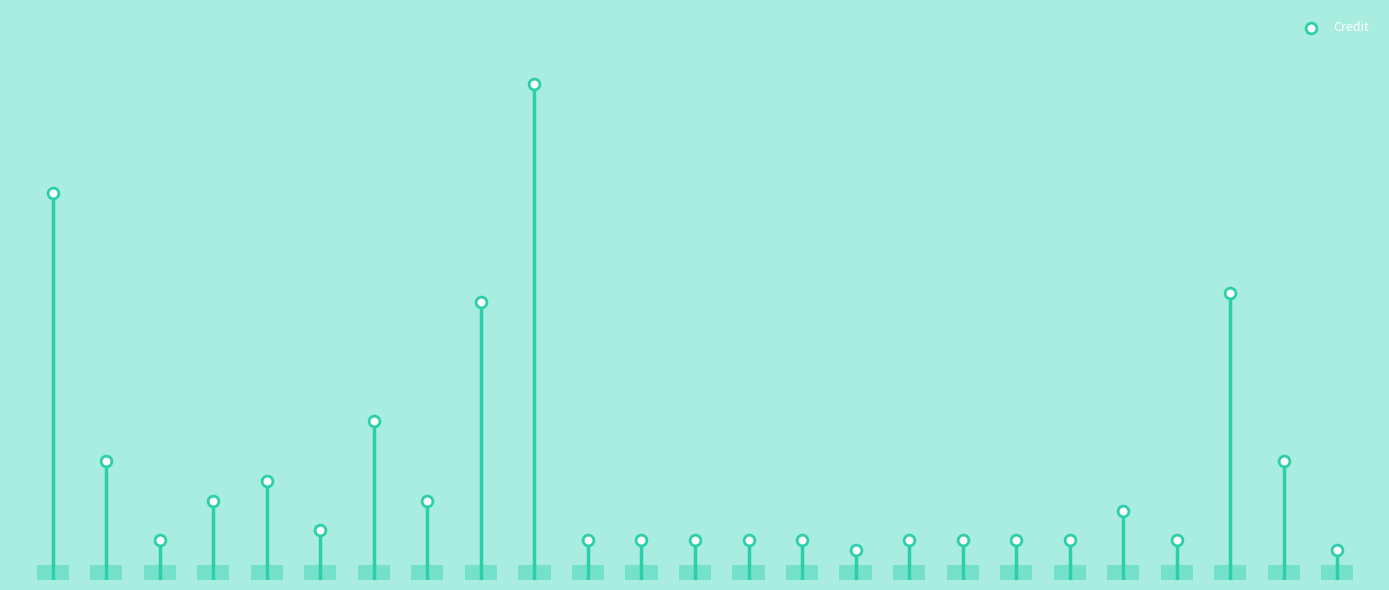

Between ECE2300J and ECE3700J, which is larger?

ECE2300J